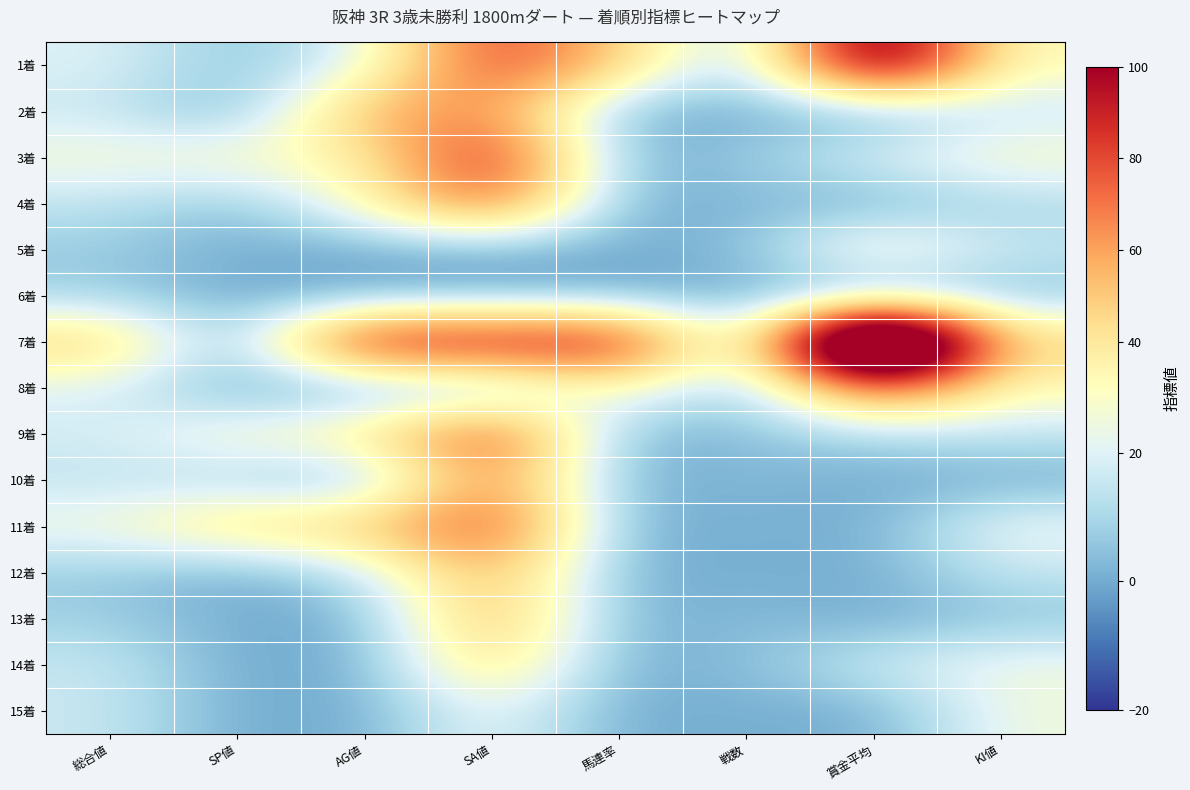

Reading left to right, transcribe all the data shown in this chart.

1着: 総合値=20	SP値=5	AG値=19	SA値=84	馬連率=50	戦数=2	賞金平均=130	KI値=30
2着: 総合値=16	SP値=0	AG値=57	SA値=66	馬連率=0	戦数=1	賞金平均=0	KI値=15
3着: 総合値=27	SP値=30	AG値=34	SA値=96	馬連率=0	戦数=7	賞金平均=20	KI値=30
4着: 総合値=14	SP値=5	AG値=30	SA値=79	馬連率=0	戦数=3	賞金平均=0	KI値=10
5着: 総合値=7	SP値=0	AG値=0	SA値=0	馬連率=0	戦数=3	賞金平均=36	KI値=15
6着: 総合値=8	SP値=0	AG値=0	SA値=0	馬連率=0	戦数=1	賞金平均=0	KI値=5
7着: 総合値=50	SP値=0	AG値=100	SA値=97	馬連率=100	戦数=1	賞金平均=240	KI値=45
8着: 総合値=19	SP値=0	AG値=0	SA値=0	馬連率=33	戦数=3	賞金平均=80	KI値=30
9着: 総合値=18	SP値=30	AG値=38	SA値=87	馬連率=0	戦数=5	賞金平均=10	KI値=15
10着: 総合値=14	SP値=10	AG値=0	SA値=70	馬連率=0	戦数=3	賞金平均=0	KI値=0
11着: 総合値=26	SP値=45	AG値=49	SA値=85	馬連率=0	戦数=2	賞金平均=0	KI値=25
12着: 総合値=7	SP値=0	AG値=13	SA値=60	馬連率=0	戦数=1	賞金平均=0	KI値=15
13着: 総合値=8	SP値=0	AG値=0	SA値=60	馬連率=0	戦数=4	賞金平均=0	KI値=5
14着: 総合値=16	SP値=0	AG値=0	SA値=48	馬連率=0	戦数=4	賞金平均=17	KI値=25
15着: 総合値=16	SP値=0	AG値=0	SA値=25	馬連率=0	戦数=1	賞金平均=0	KI値=25